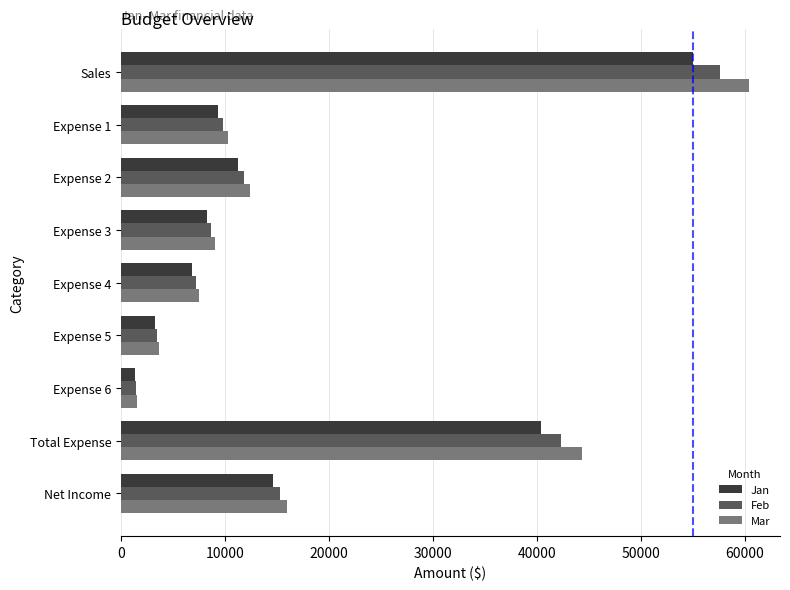

How many data points in Feb are less than 9794?

4